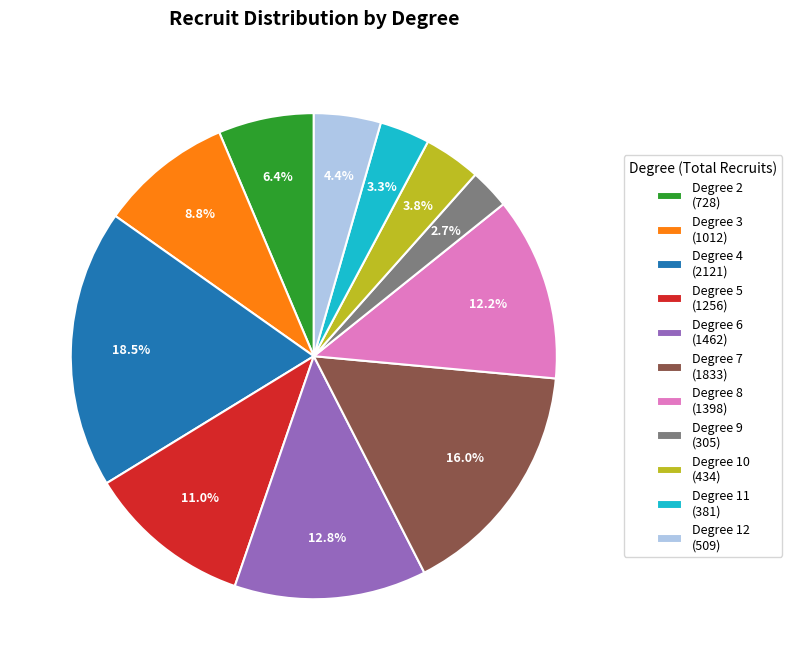

What percentage do Degree 2 (728) and Degree 12 (509) together represent?

10.8%